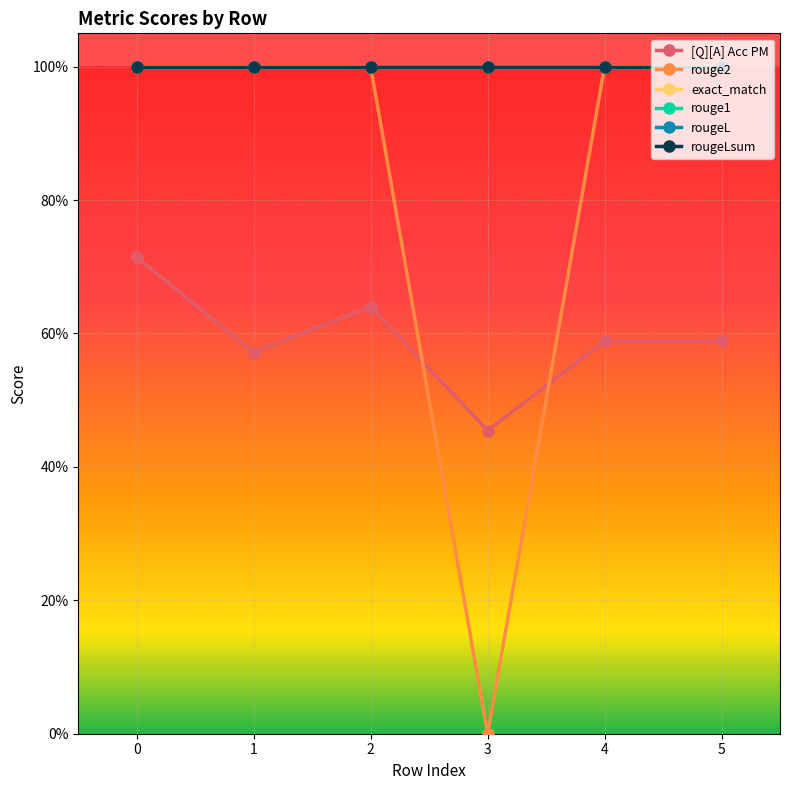

The rougeLsum series shows 0.7 at 4. True or false?

False